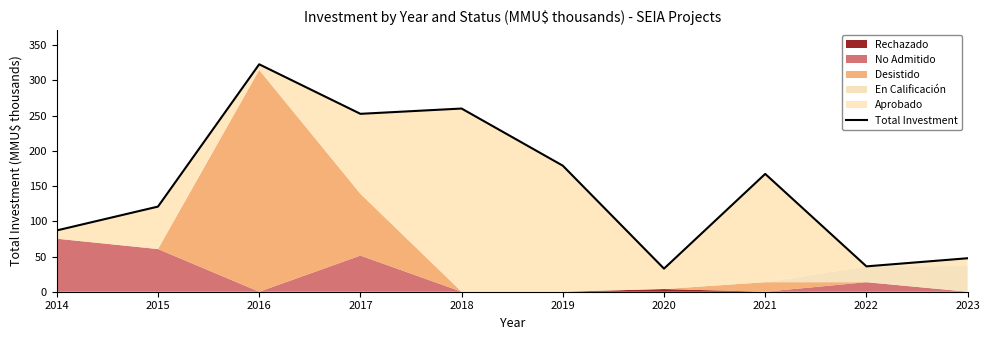

Rank the categories by value from highest to lowest.

2016, 2018, 2017, 2019, 2021, 2015, 2014, 2023, 2022, 2020